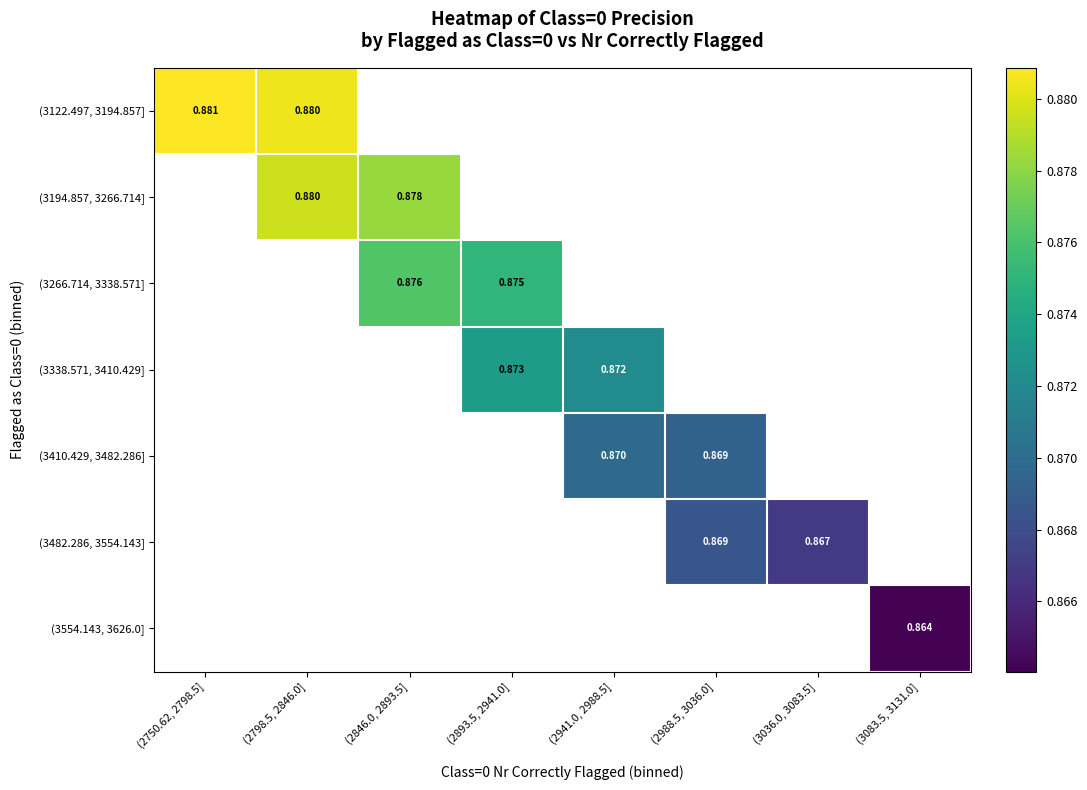

How many distinct data groups are displayed?

7